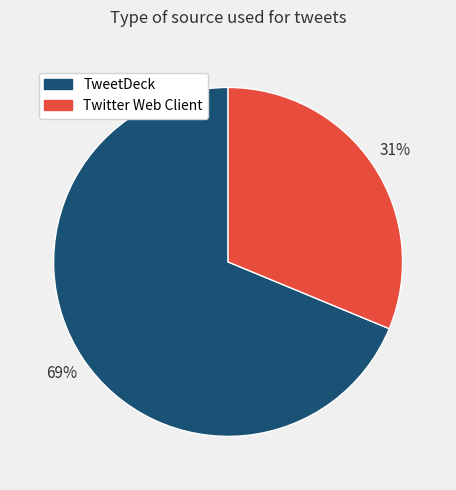

To the nearest percent, what percentage of the pie is TweetDeck?

69%